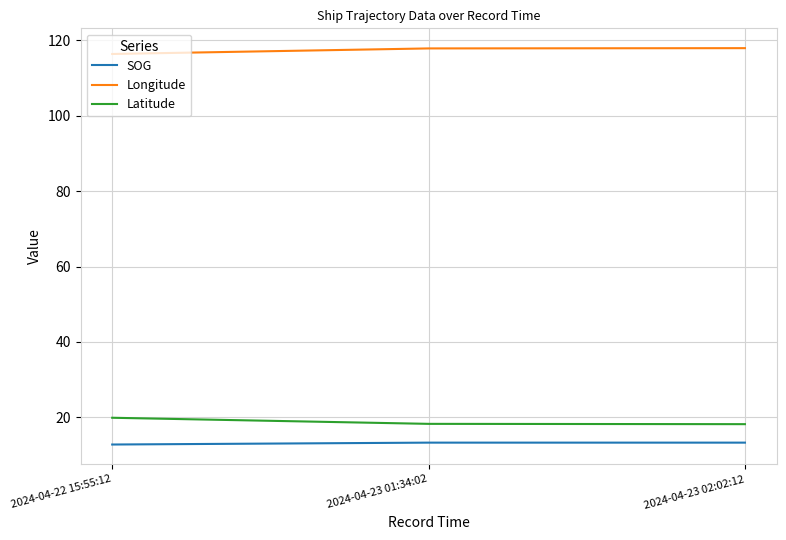

Rank the series at 2024-04-23 02:02:12 from lowest to highest value.

SOG, Latitude, Longitude